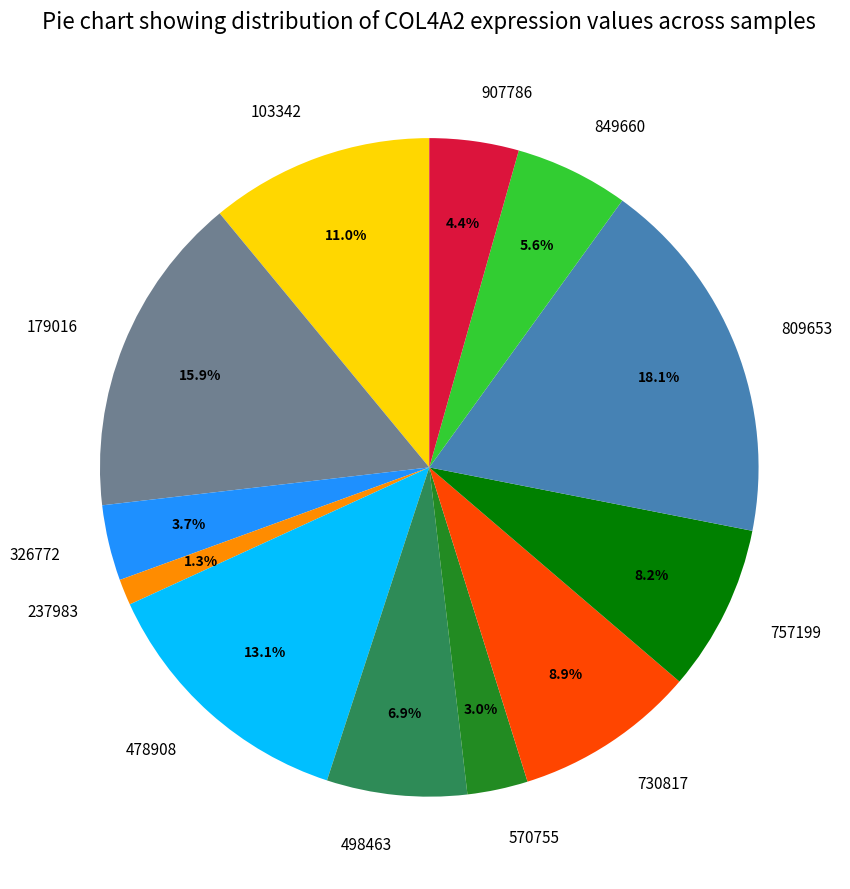

Rank the categories by value from lowest to highest.

237983, 570755, 326772, 907786, 849660, 498463, 757199, 730817, 103342, 478908, 179016, 809653